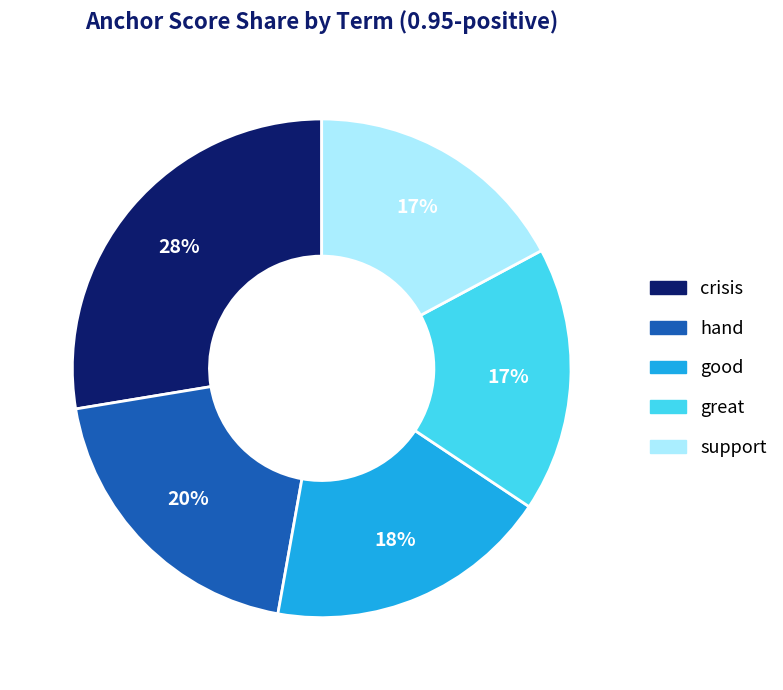

To the nearest percent, what is the average slice percentage?

20%